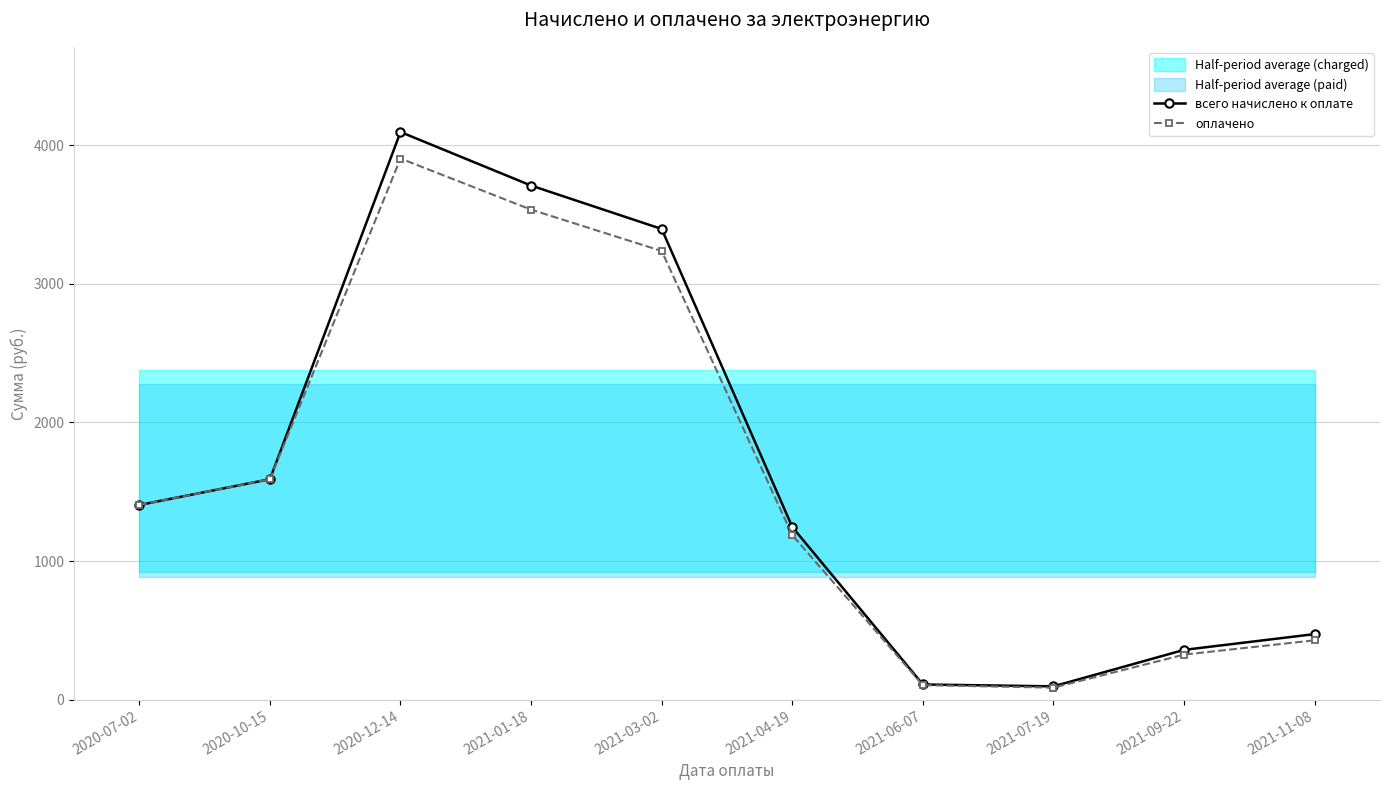

True or false: всего начислено к оплате has a value of 2147.3 at 2020-12-14.

False